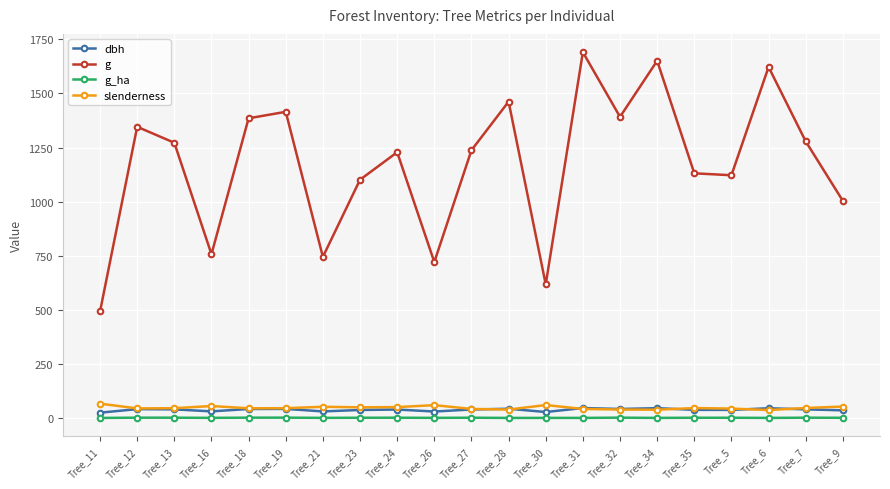

Where is the first local minimum for g?

Tree_16